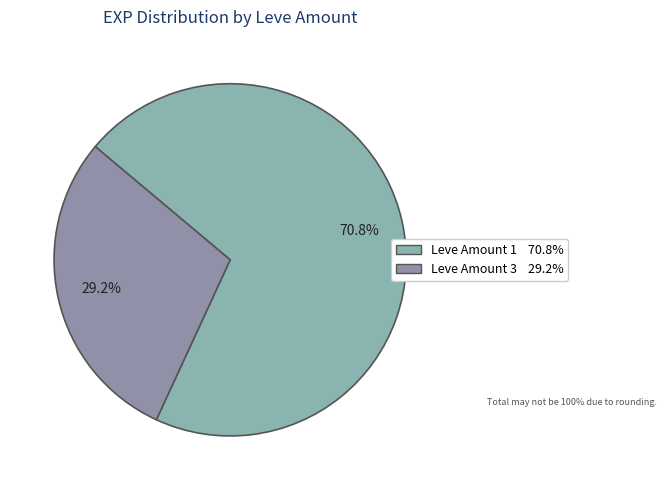

How many segments does this pie chart have?

2